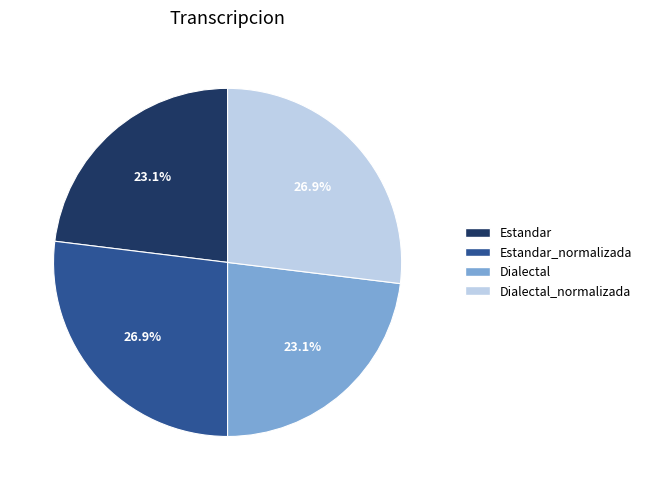

What is the total percentage of Dialectal and Dialectal_normalizada?

50.0%